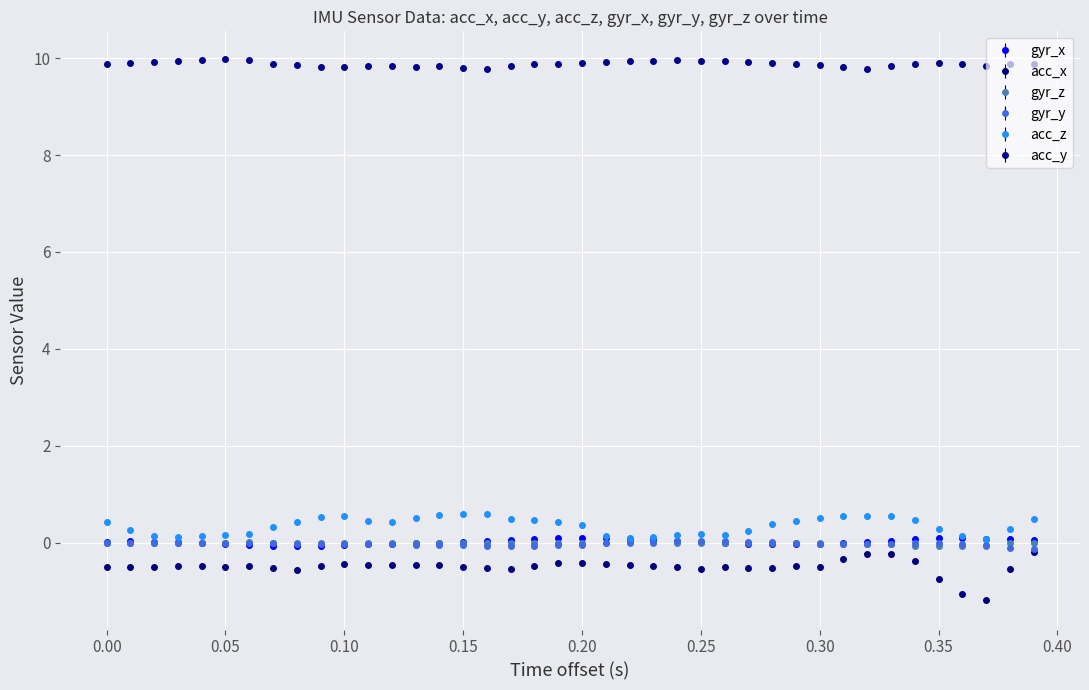

What is the minimum value shown in the chart?

-1.2